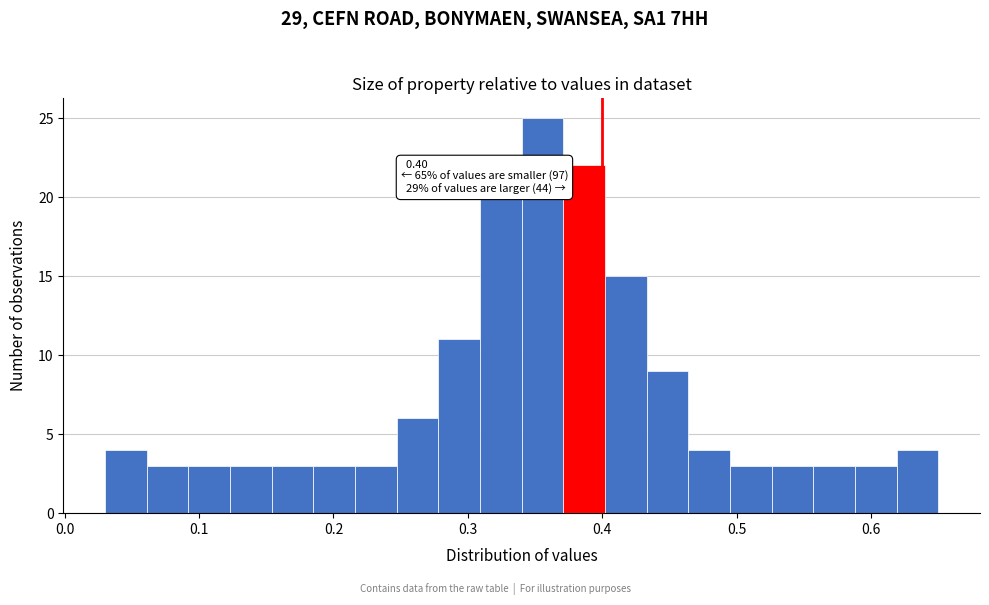

Around what value on the x-axis is the tallest bar? Give the approximate position of its centre, as read against the axis.

0.36